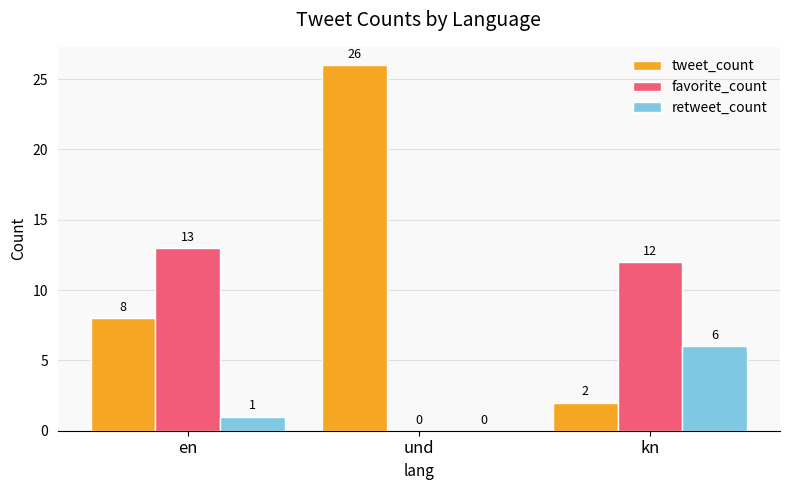

Which series changed the most between en and kn?

tweet_count